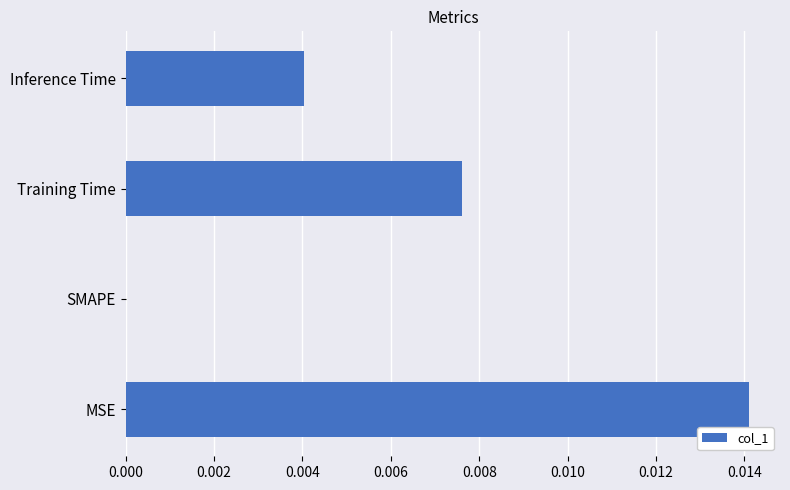

At which label is the value closest to 0?

SMAPE